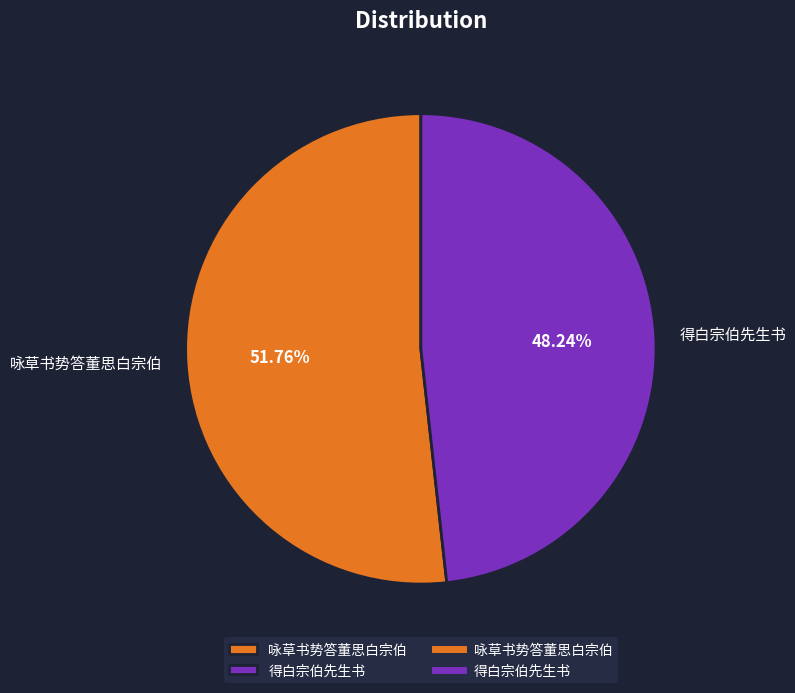

How many slices are in this pie chart?

2